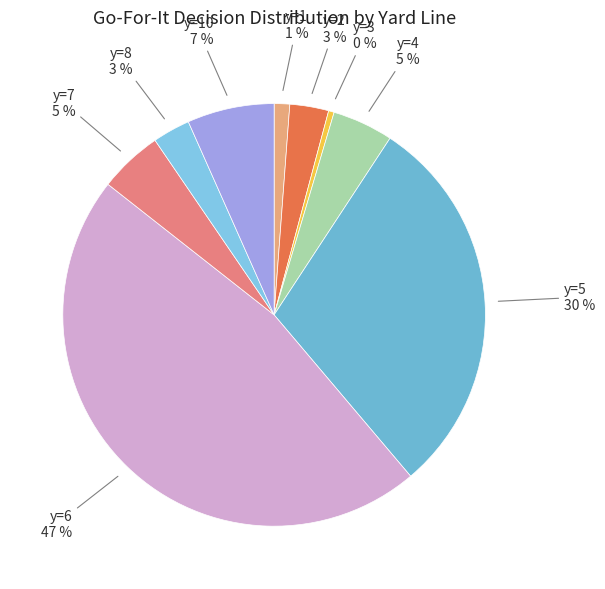

How many slices are in this pie chart?

9